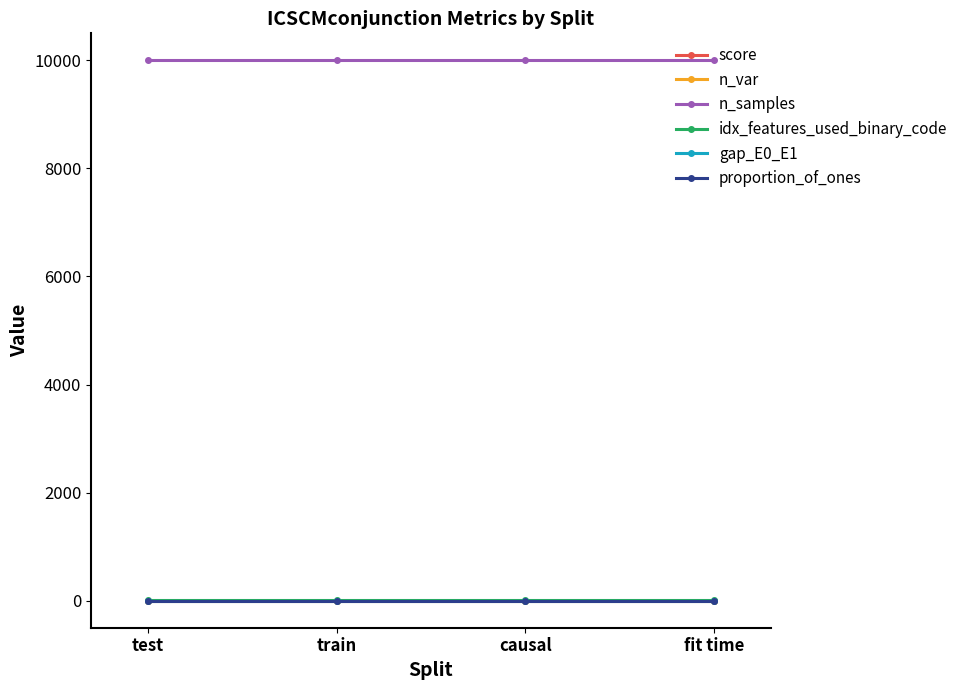

The value of n_samples at train is 10000.0. True or false?

True